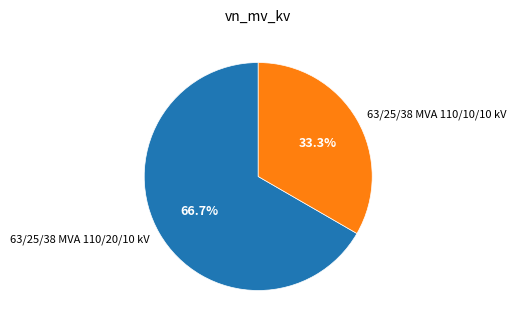

What percentage is the 63/25/38 MVA 110/10/10 kV slice, to the nearest percent?

33%